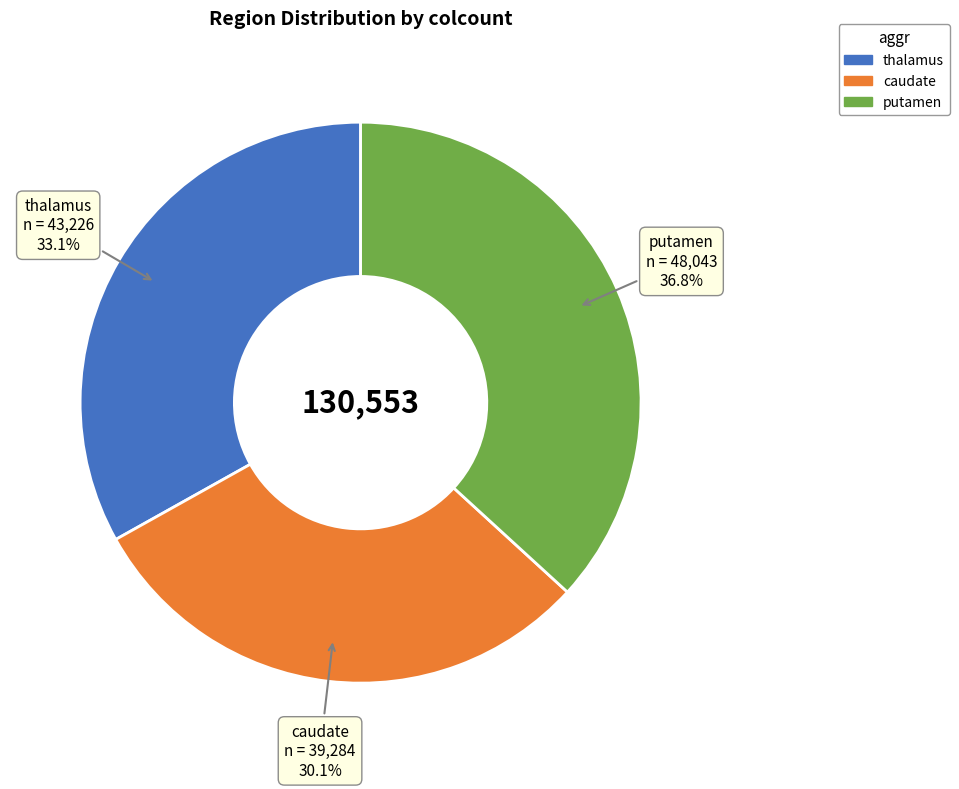

To the nearest percent, what percentage of the pie is thalamus?

33%